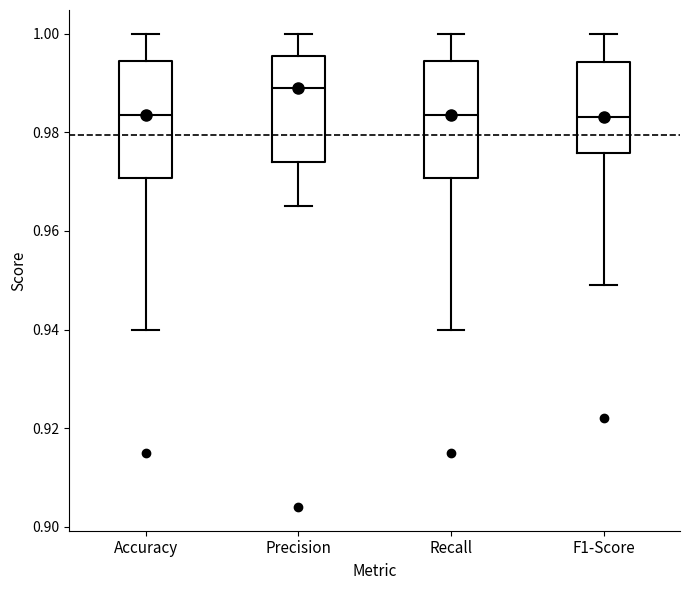

Which box has the highest median line?

Precision